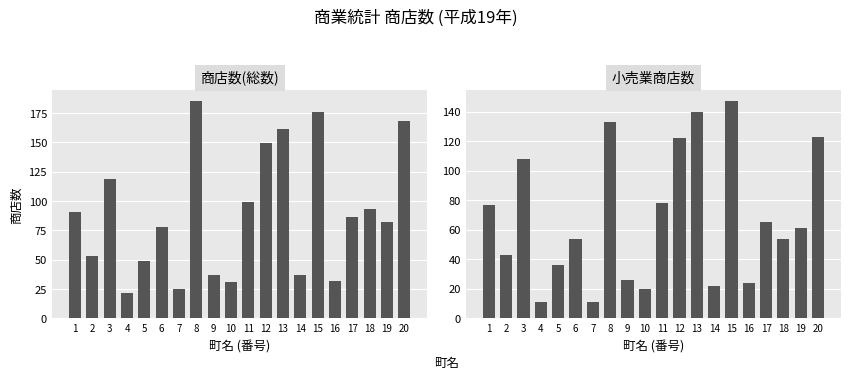

The 小売業商店数 series shows 236 at 15. True or false?

False